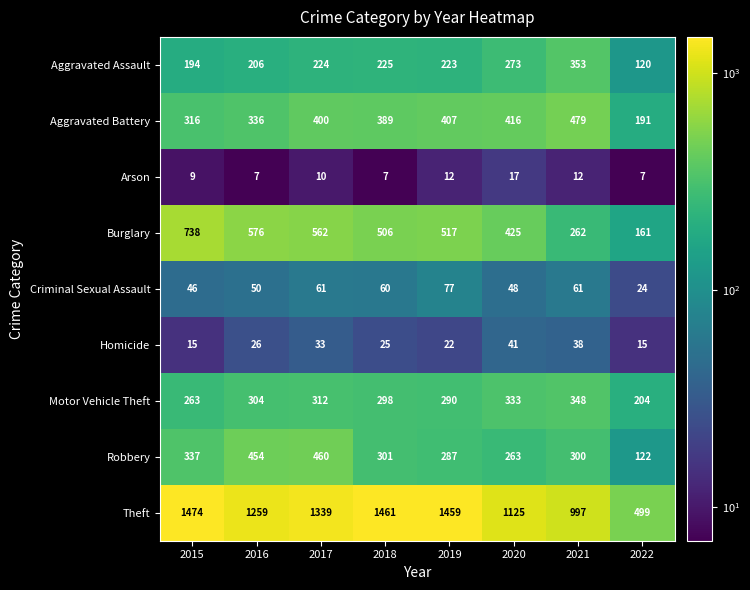

Where does the Theft series first go above 1339?

2015